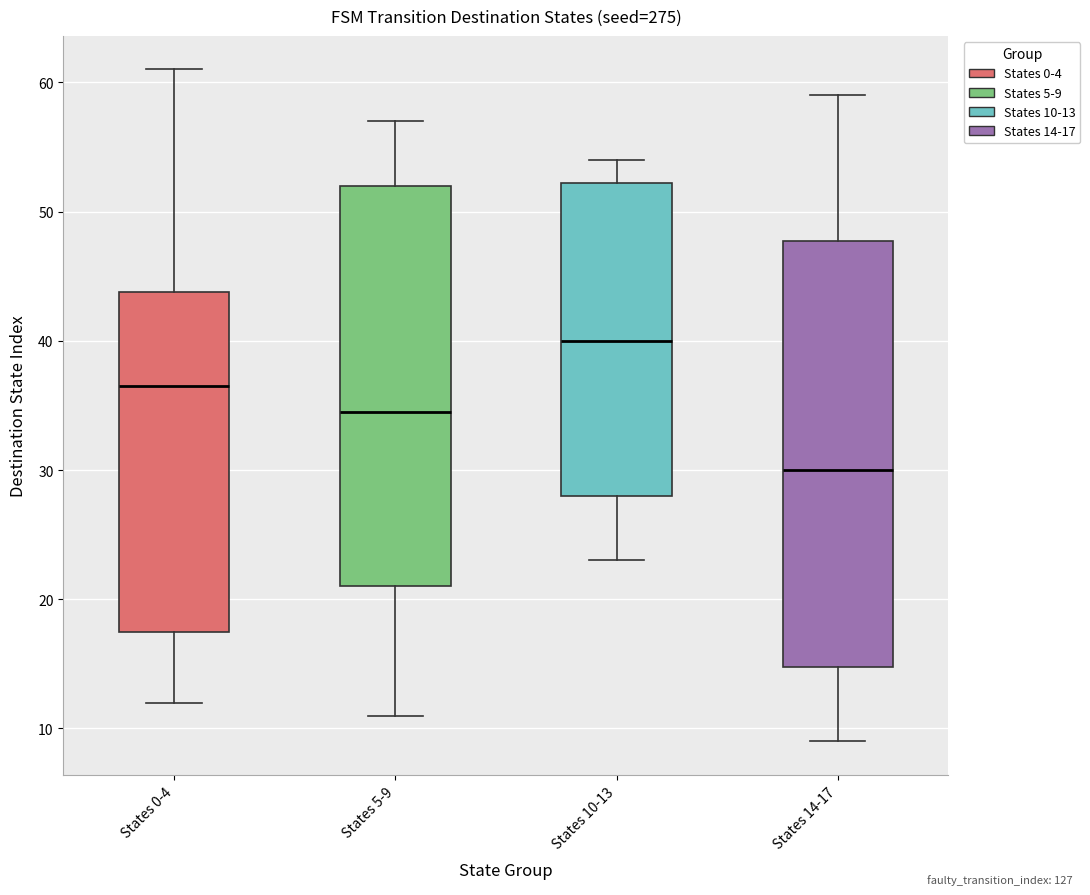

Comparing the boxes themselves (not the whiskers), which one is the tallest?

States 14-17